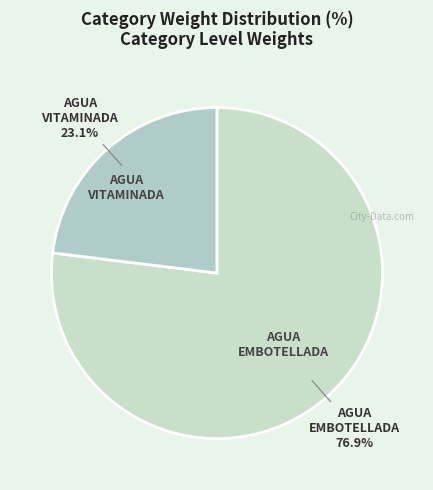

How many segments does this pie chart have?

2